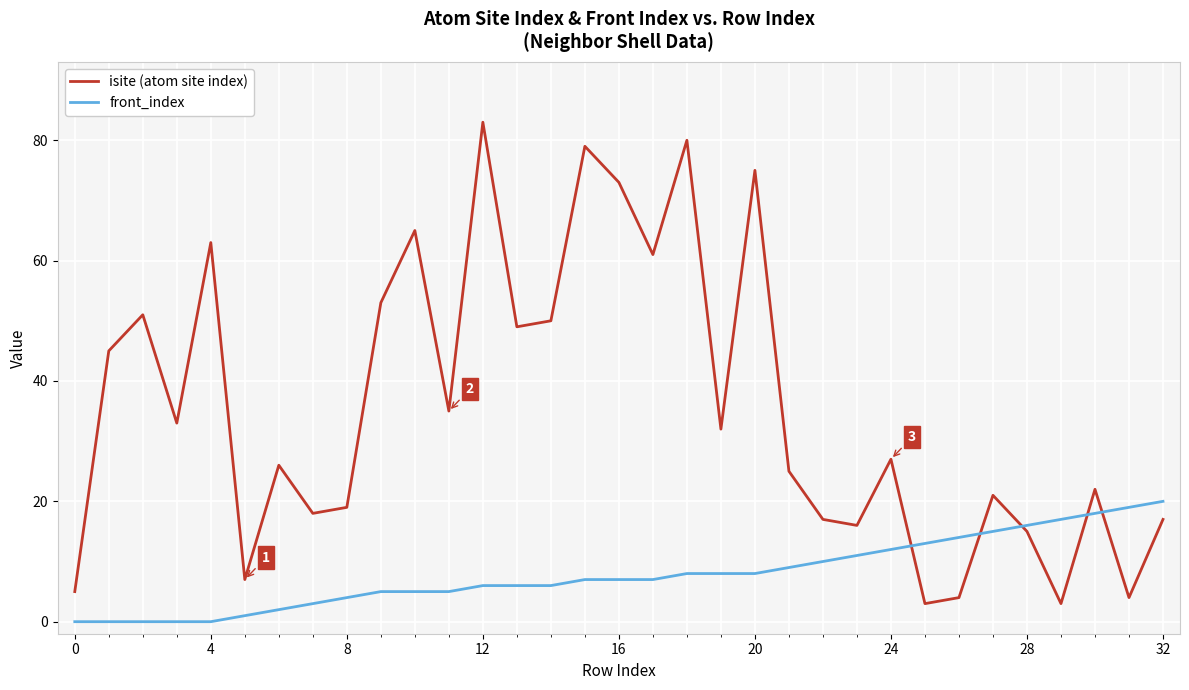

Rank the series by their average value, from lowest to highest.

front_index, isite (atom site index)